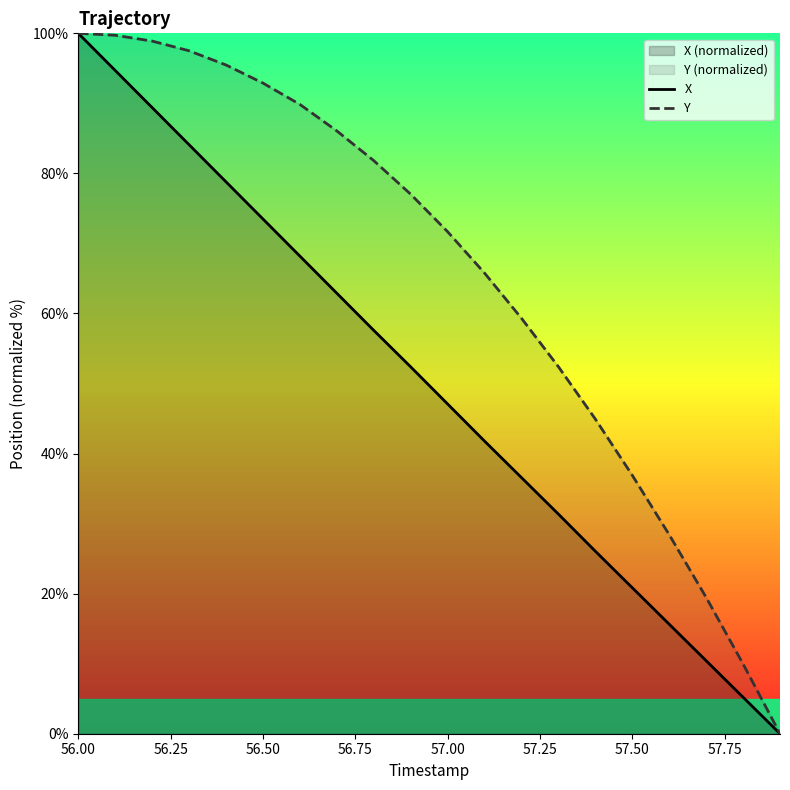

What is the highest value of the Y series?

100.0